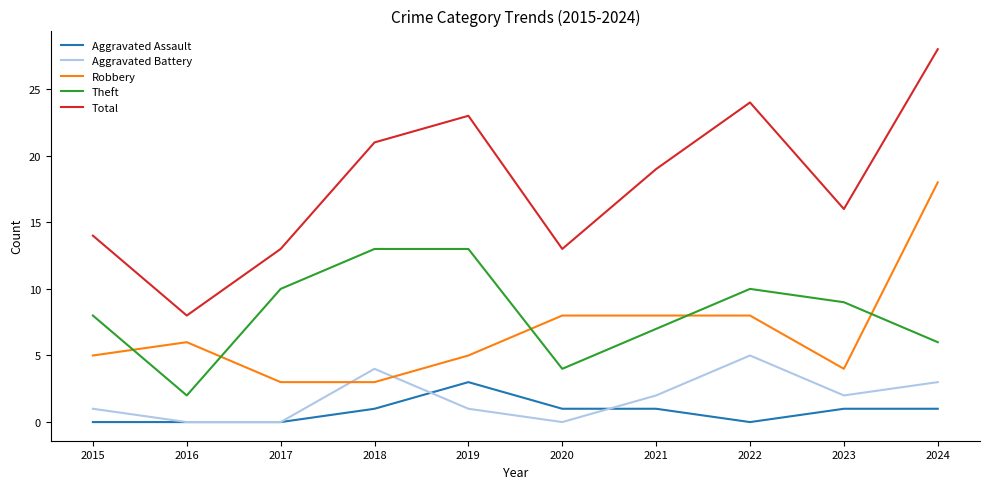

True or false: Aggravated Assault has more than 0 interior local peaks.

True